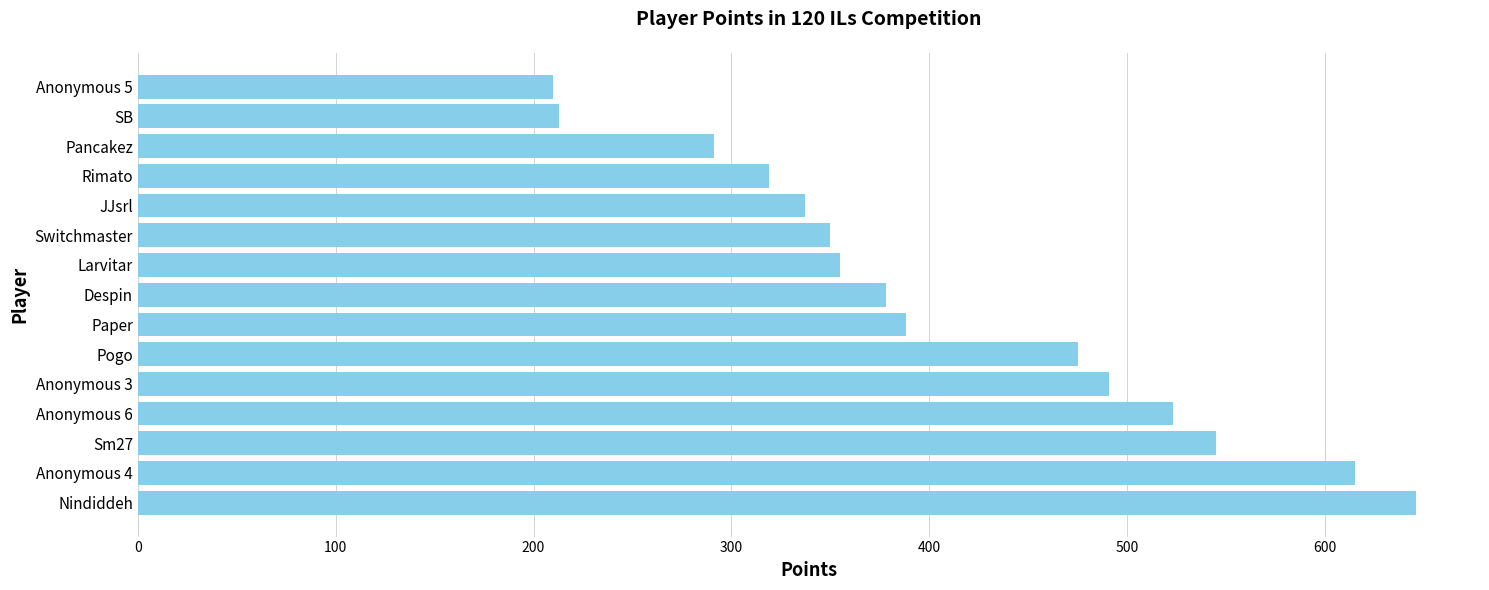

What is the average value?

409